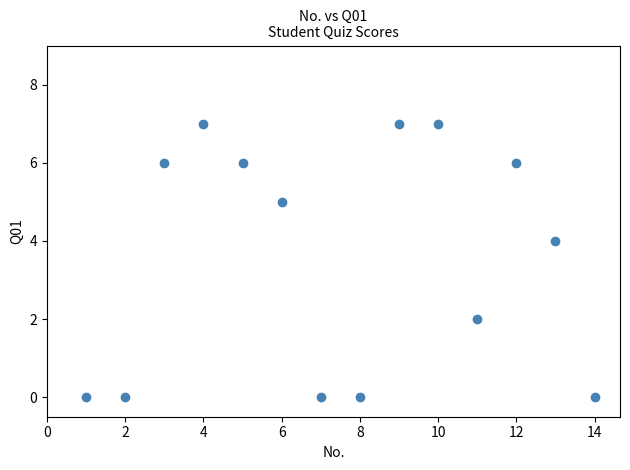

What is the range of Y values (max minus min)?

7